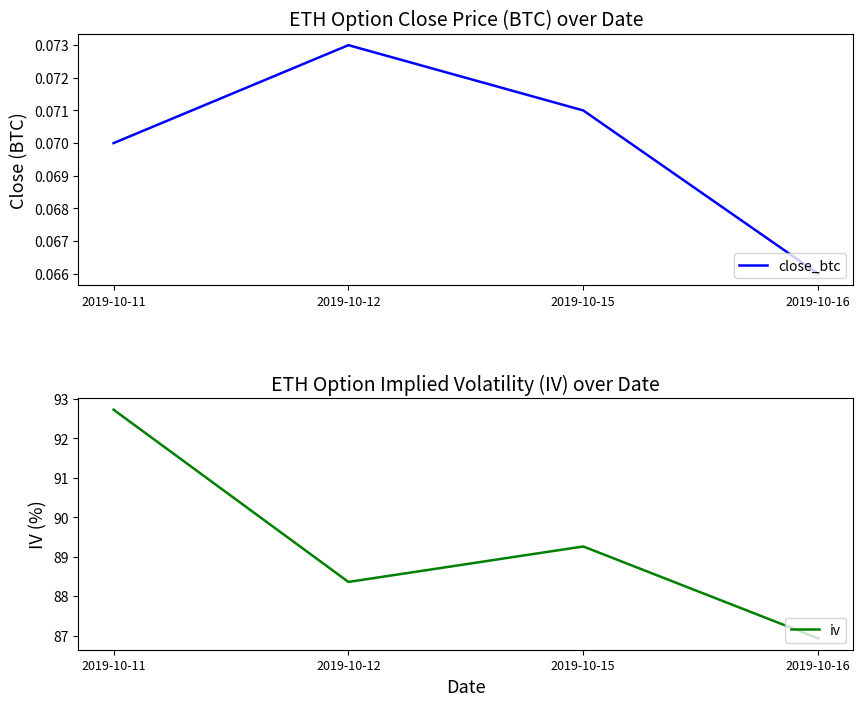

At which category is the sum across all series the highest?

2019-10-11